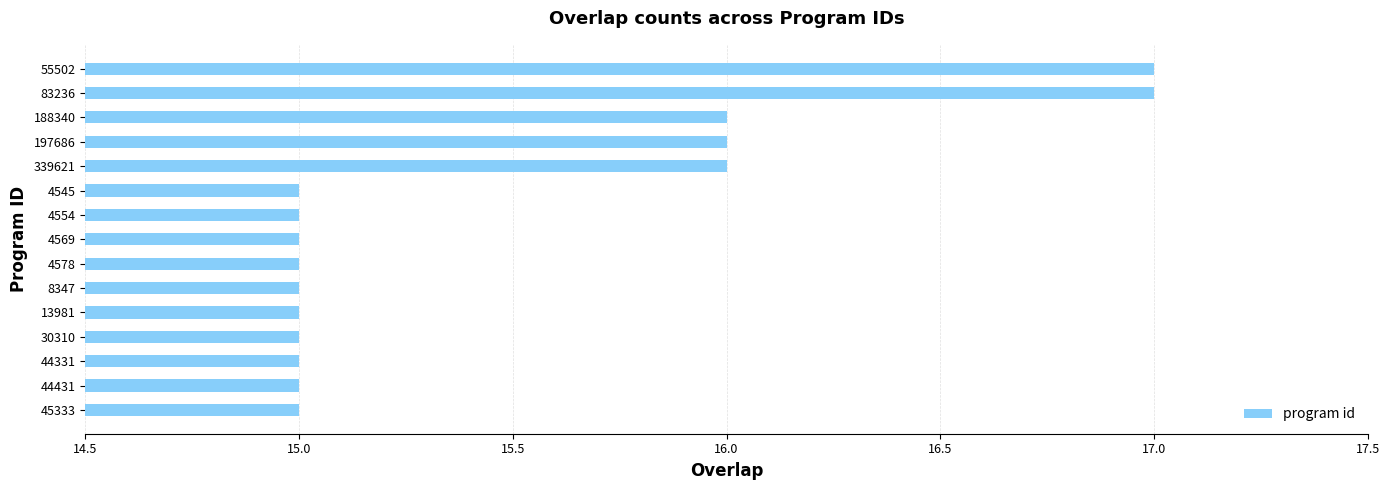

Between 197686 and 44331, which is larger?

197686